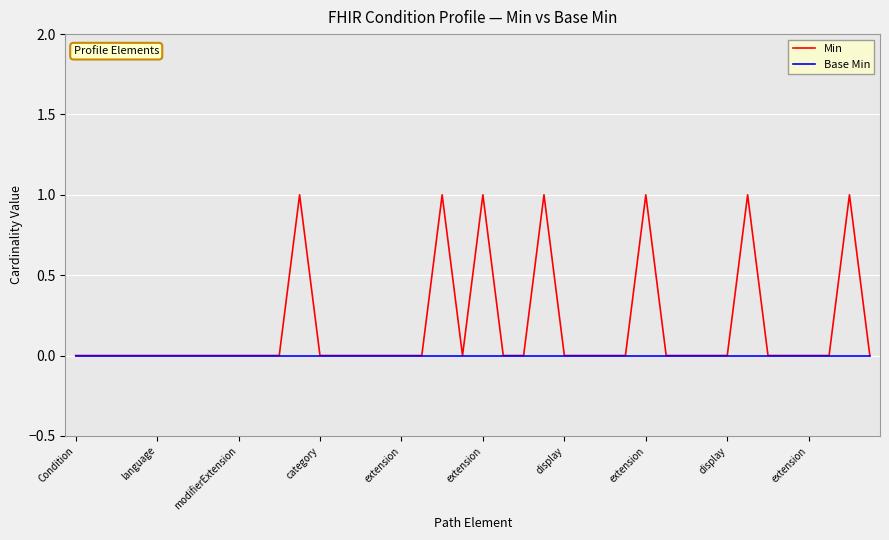

What is the sum of all Min values?

7